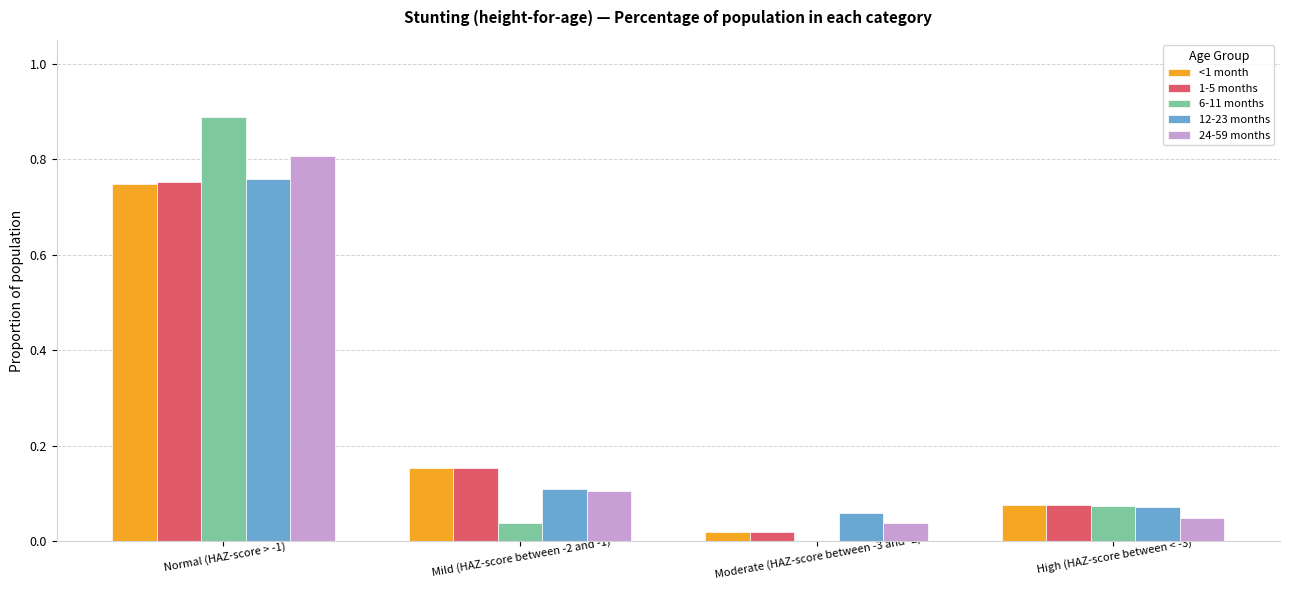

Which series has the largest range (max minus min)?

6-11 months